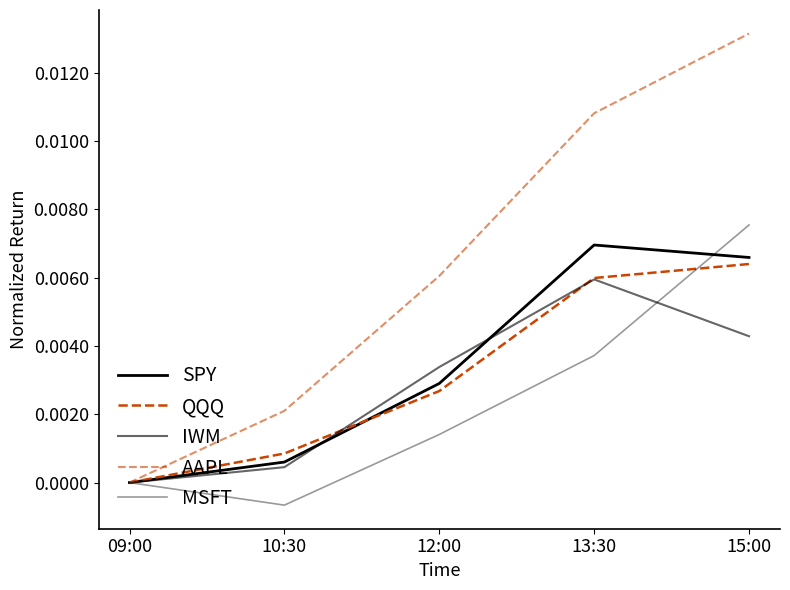

What is the label of the 2nd point from the right?

13:30